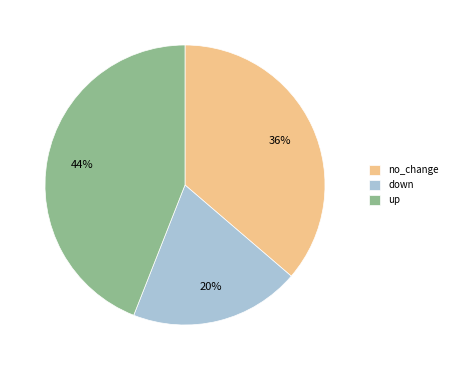

Combined, do down and no_change account for over 50%?

Yes